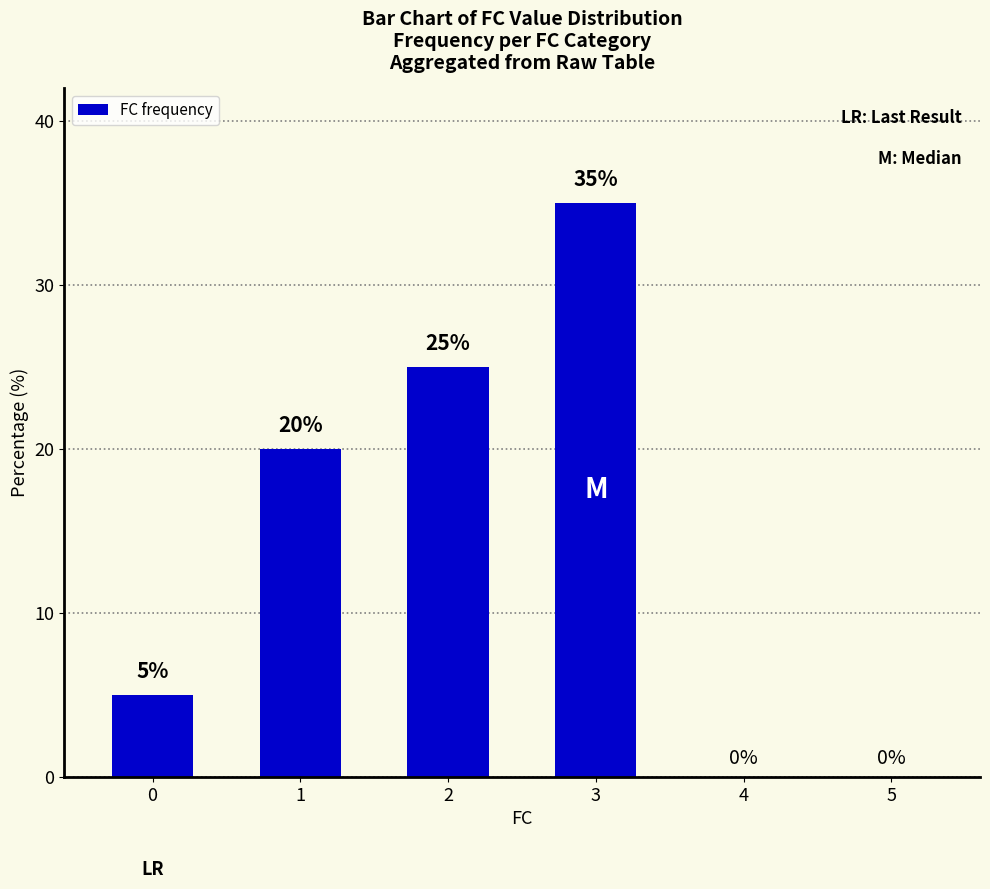

What is the greatest value displayed?

35